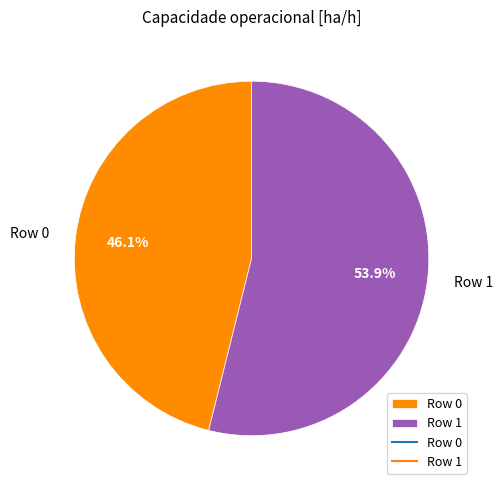

What percentage is NOT represented by Row 0?

53.9%